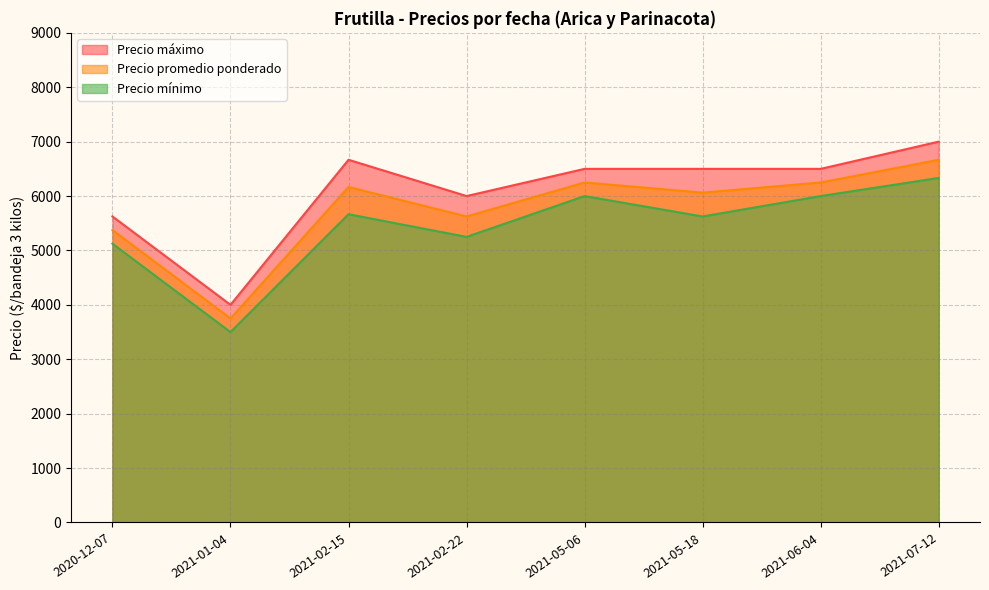

Count the number of data series in this chart.

3